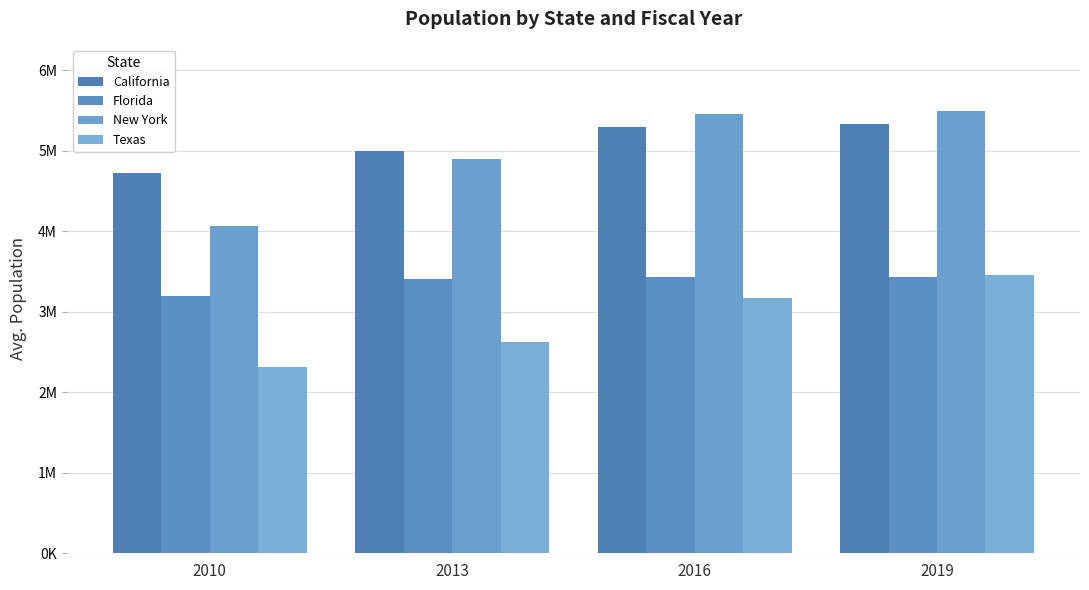

Are the bars horizontal?

No